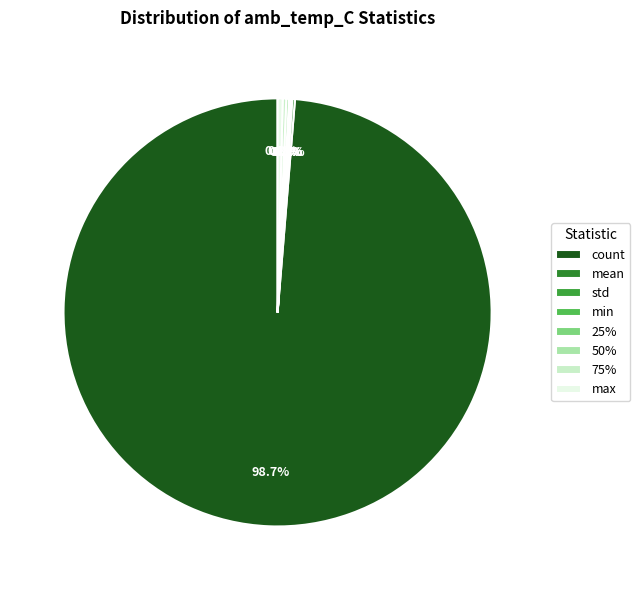

What percentage is NOT represented by mean?

99.8%